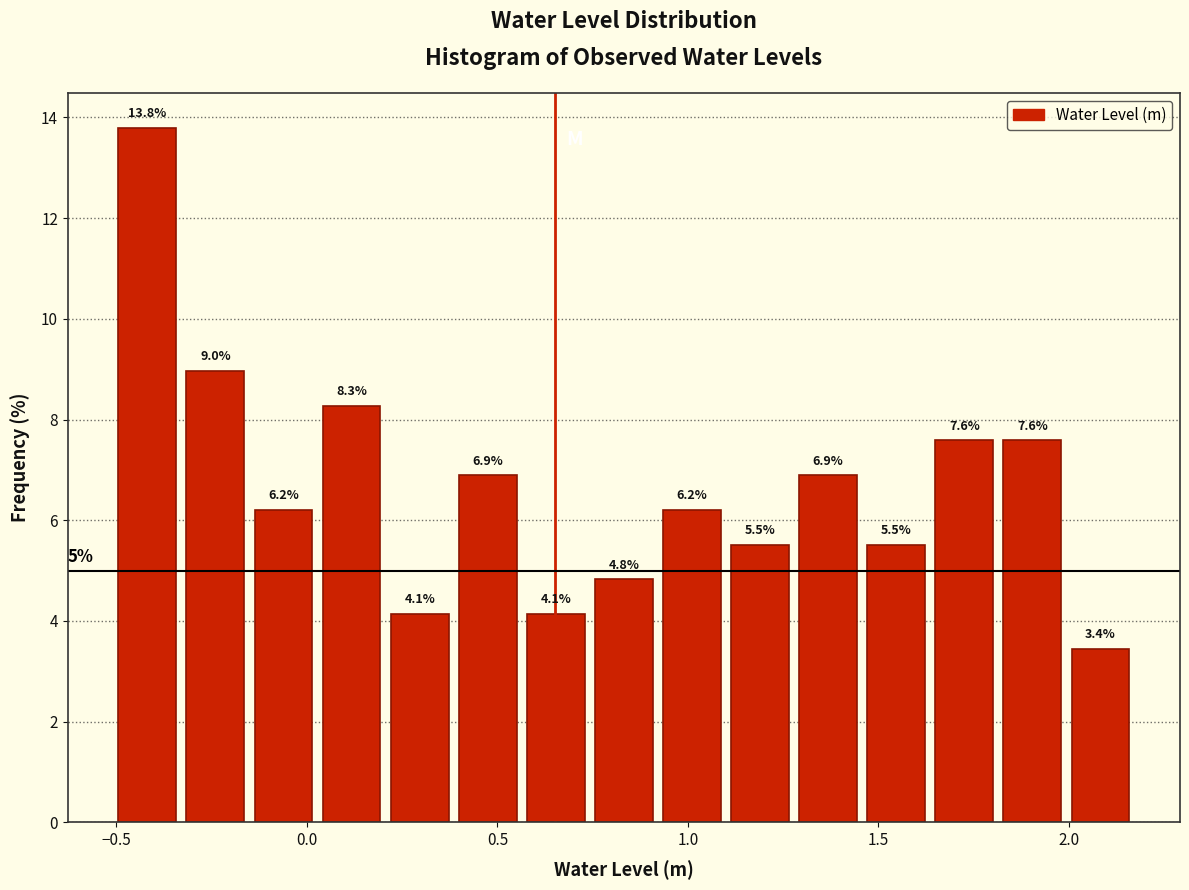

Around what value on the x-axis is the tallest bar? Give the approximate position of its centre, as read against the axis.

-0.40